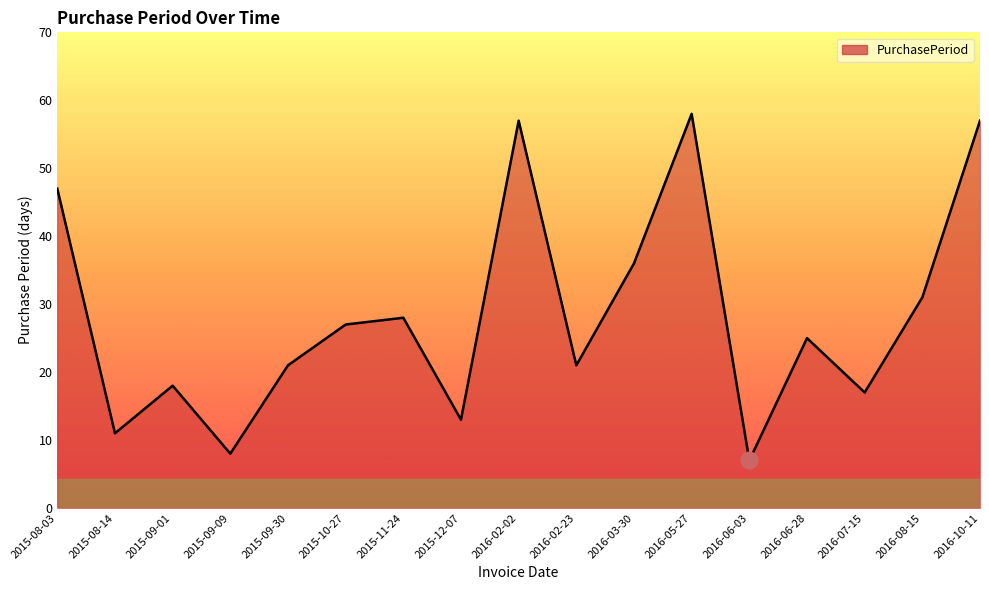

Is it true that the value at 2015-08-14 is 8?

False